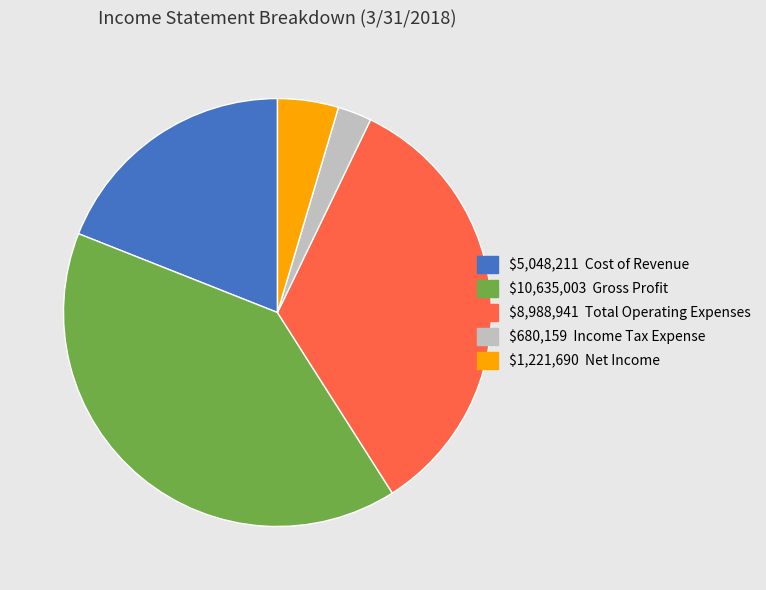

Is there a majority slice in this chart?

No